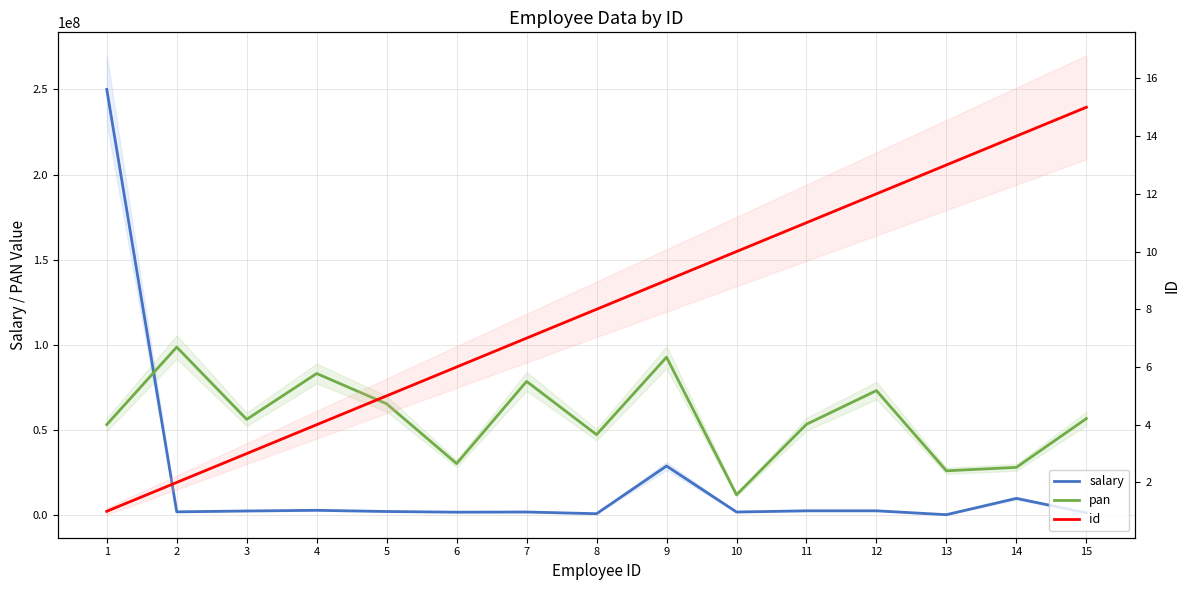

How many intersections are there between pan and salary?

1